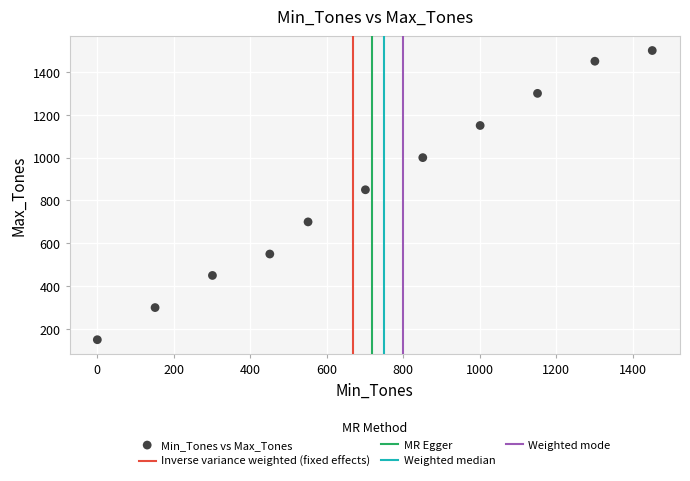

What Y value in the scatter plot is closest to 825?

850